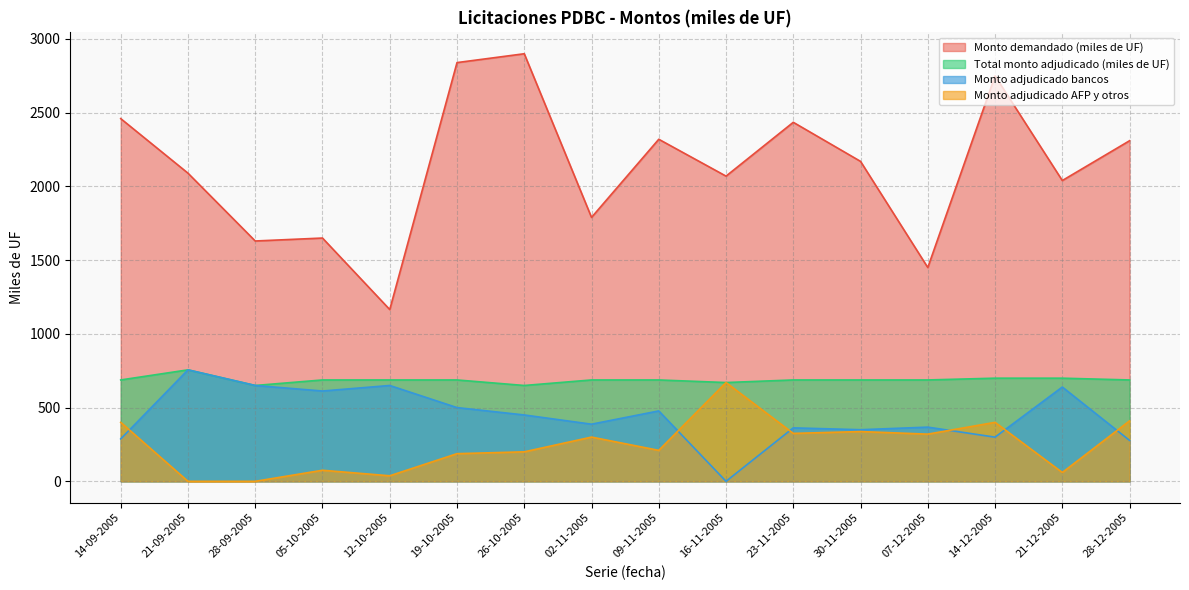

At which category does the chart reach its peak across all series?

26-10-2005